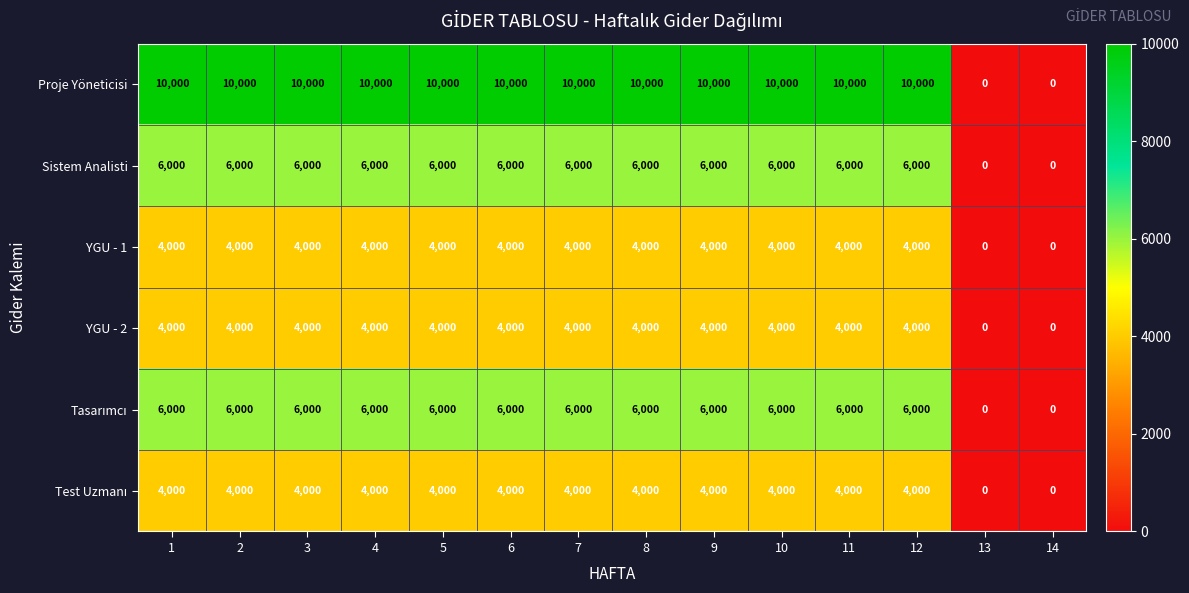

Which series has the widest spread of values?

Proje Yöneticisi